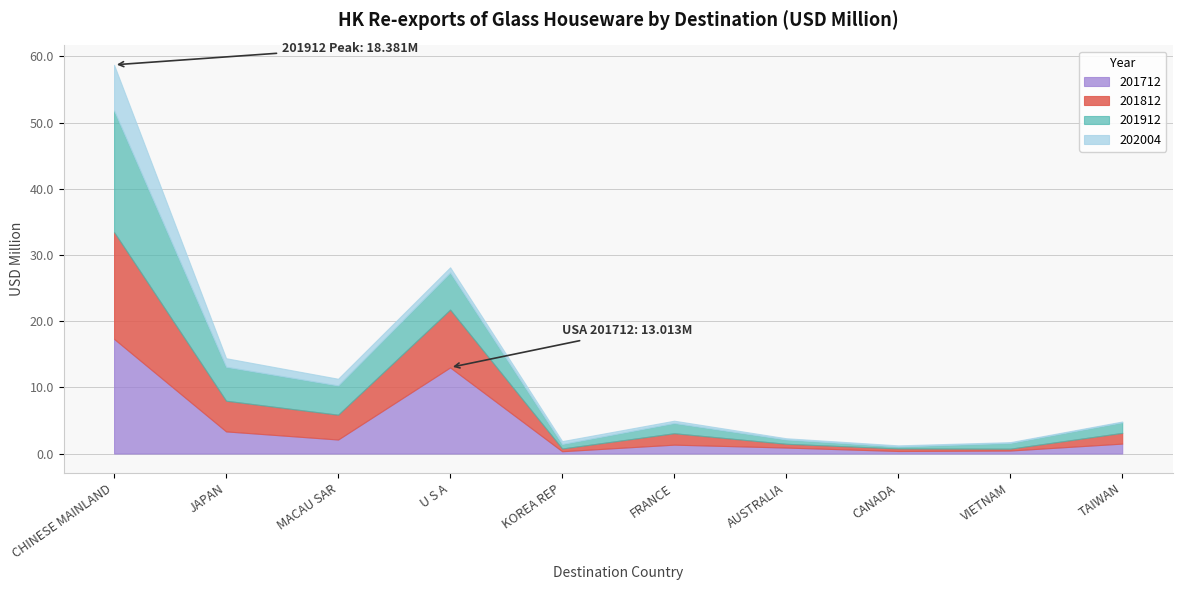

Where does the 201712 series first go above 1?

CHINESE MAINLAND